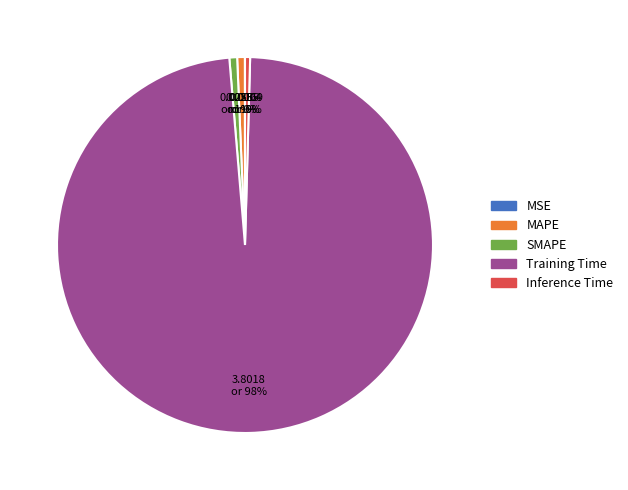

To the nearest percent, what percentage of the pie is MAPE?

1%